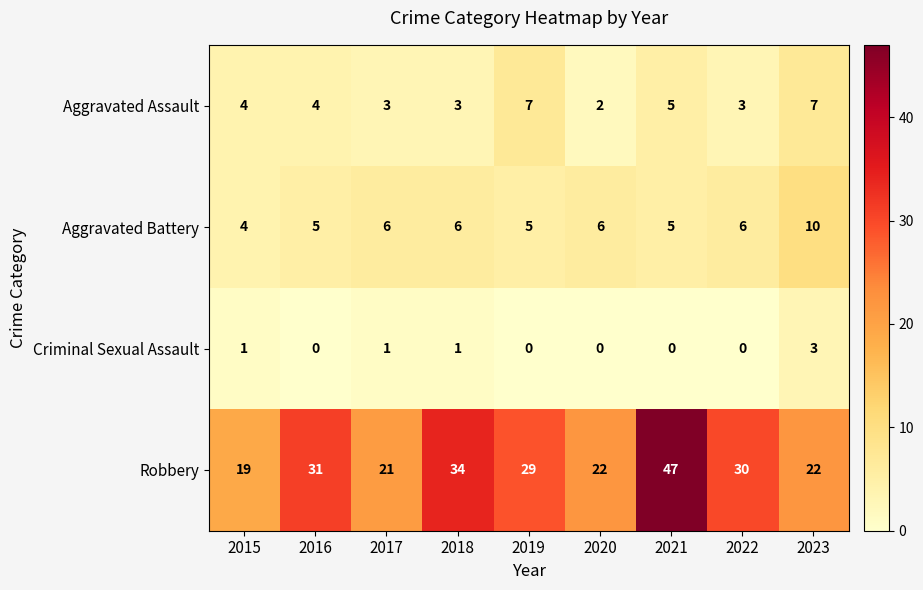

Rank the series by their maximum value, from highest to lowest.

Robbery, Aggravated Battery, Aggravated Assault, Criminal Sexual Assault